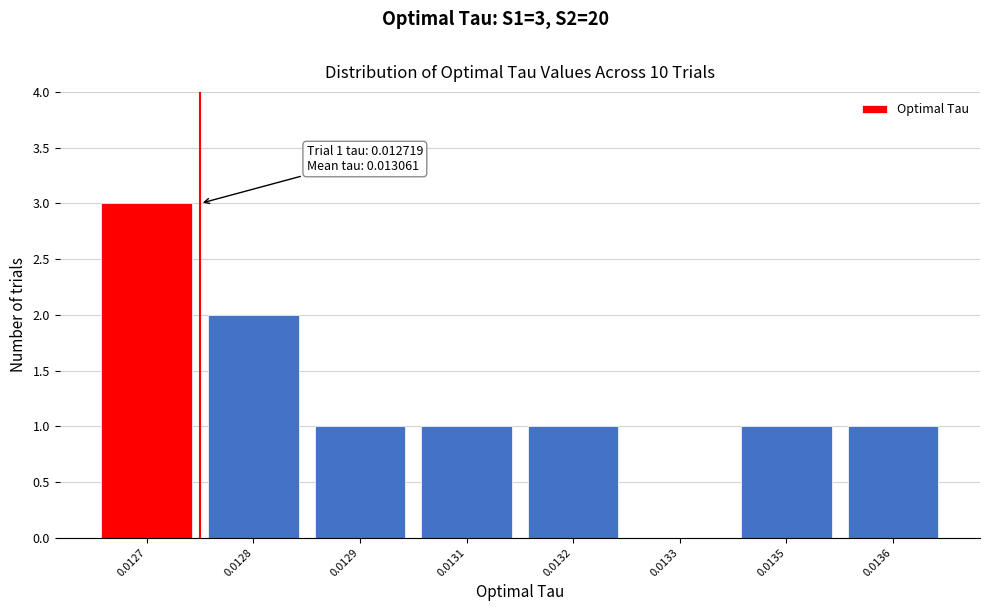

Reading right to left, transcribe all the data shown in this chart.

0.0136=1	0.0135=1	0.0133=0	0.0132=1	0.0131=1	0.0129=1	0.0128=2	0.0127=3